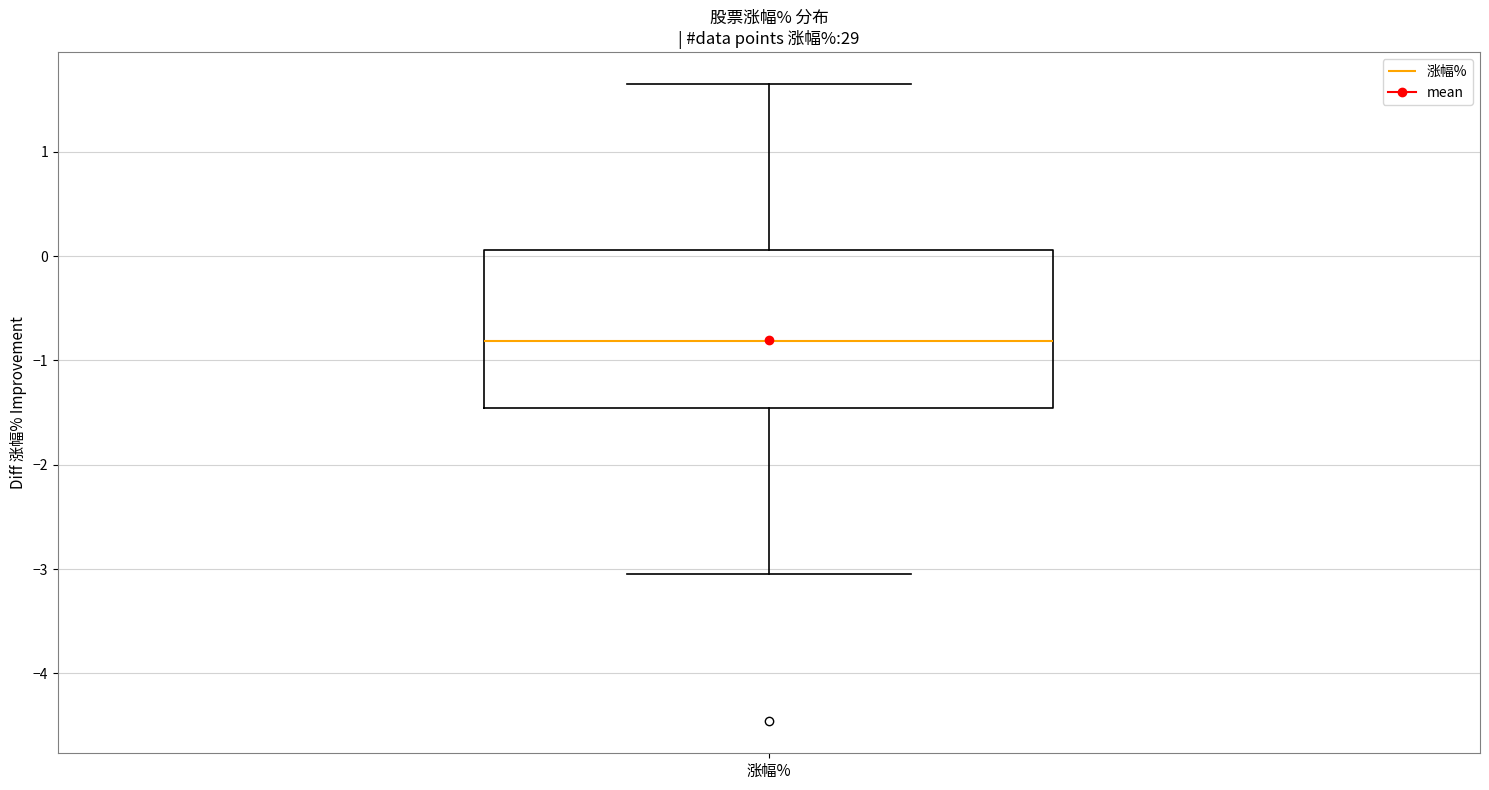

Read this box plot against the y-axis: the position of the median line, the range covered by the box, and the ends of both whiskers. The values are not printed on the chart, so give them approximately, as read against the axis.

median -0.8, box -1.5 to 0.1, whiskers -3.0 to 1.7